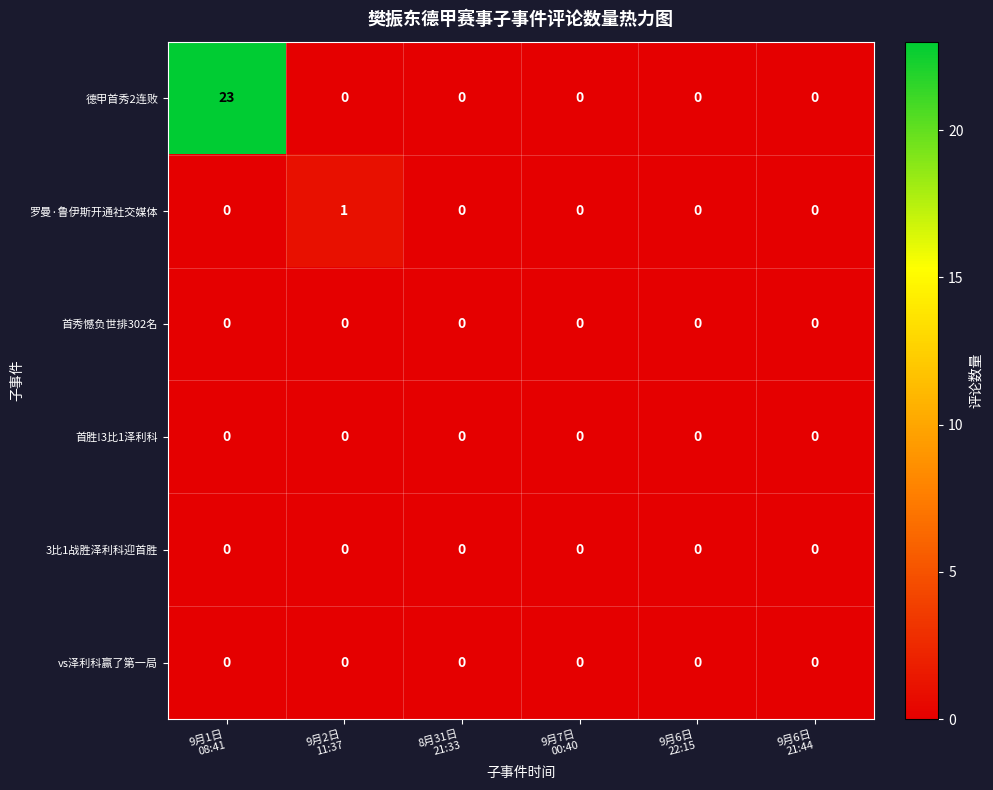

What is the average value of the 德甲首秀2连败 series?

4